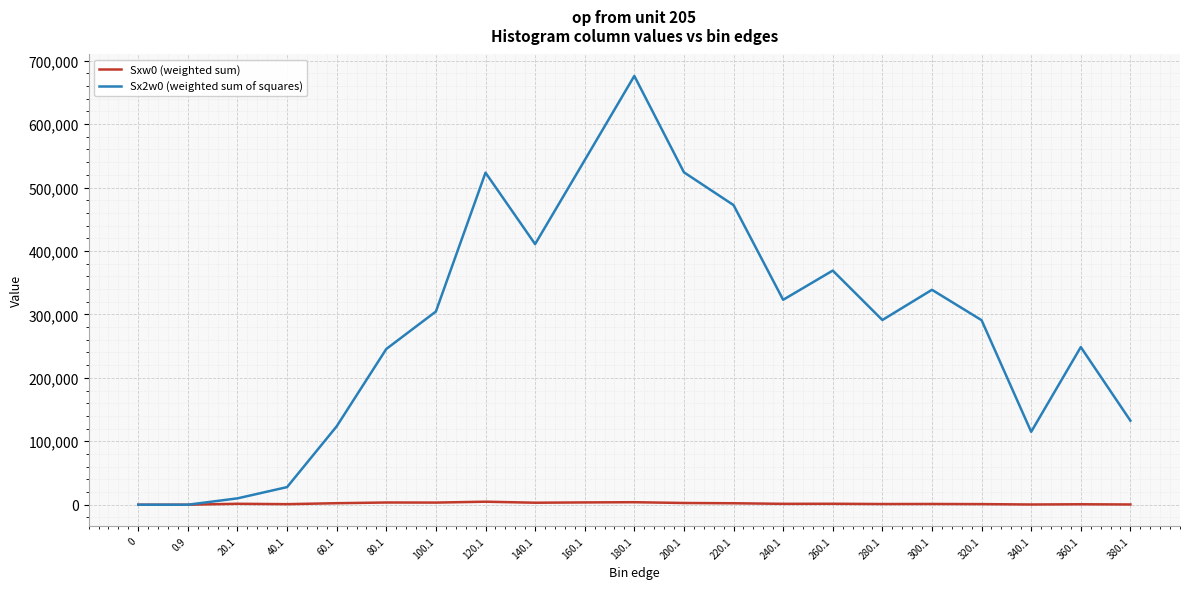

The value of Sx2w0 (weighted sum of squares) at 0 is 0. True or false?

True